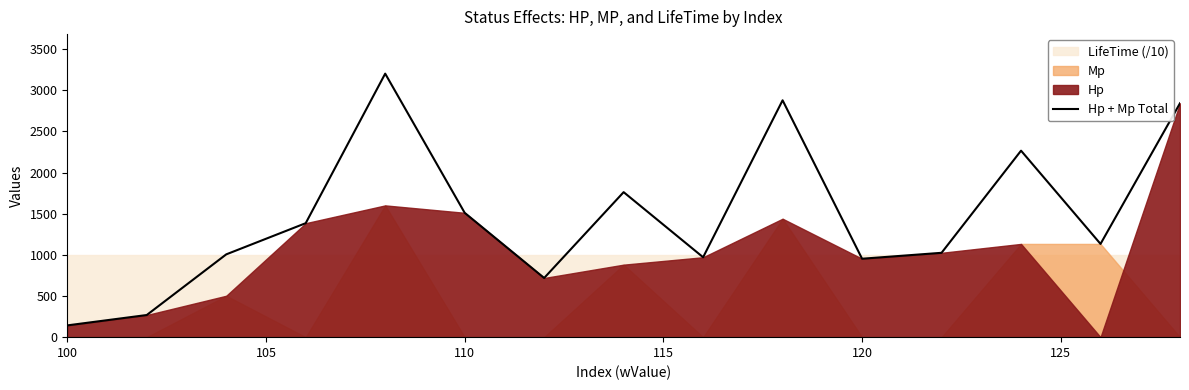

What is the highest value of the Hp + Mp Total series?

3202